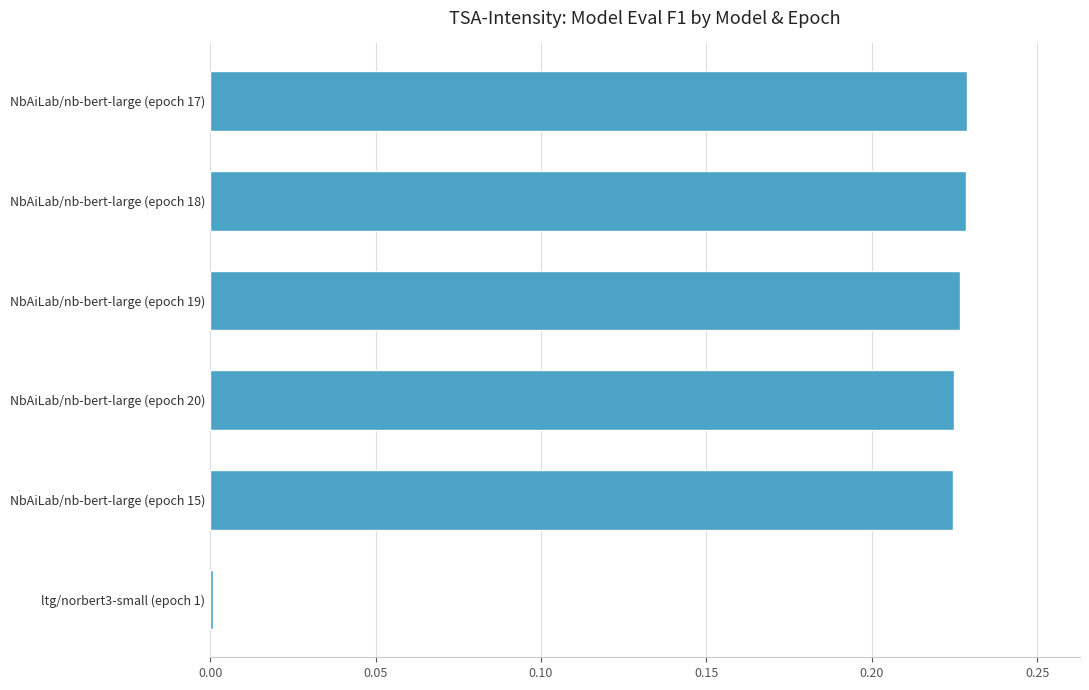

What is the sum of the values at NbAiLab/nb-bert-large (epoch 18) and NbAiLab/nb-bert-large (epoch 15)?

0.5